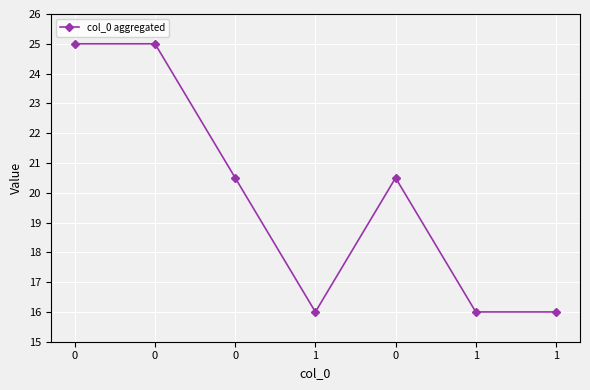

How many data points are less than 20?

3